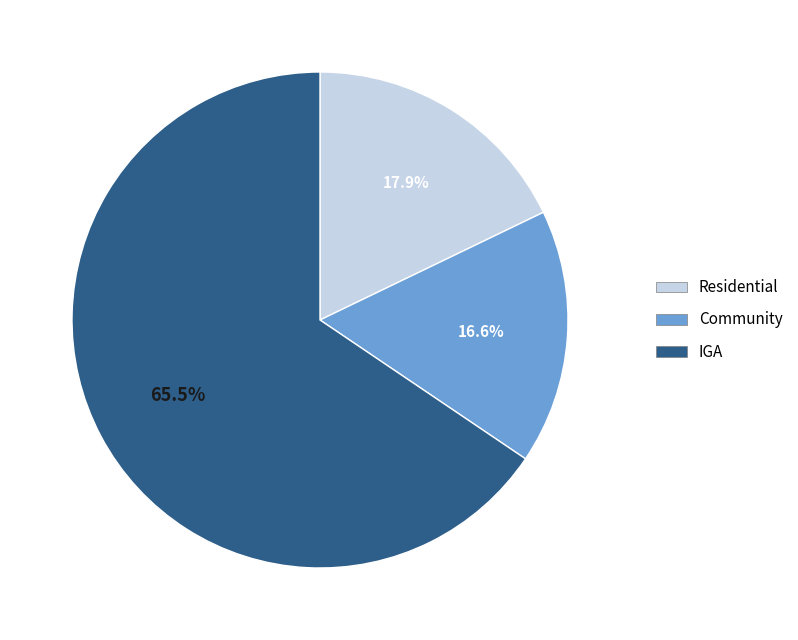

Approximately how many times larger is the value at Residential compared to IGA?

0.3